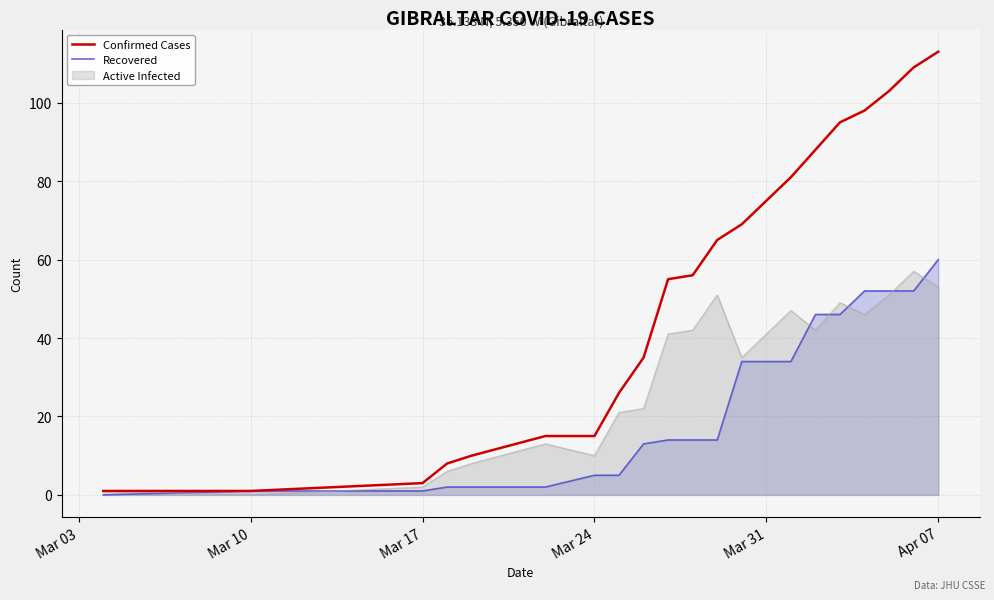

What is the maximum value for Confirmed Cases?

113